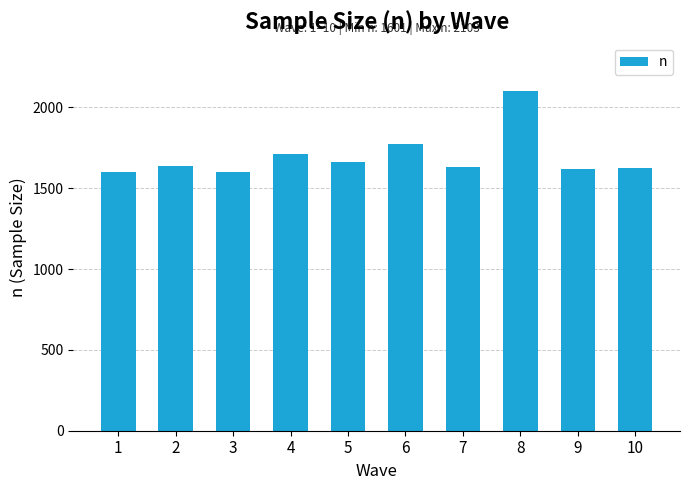

What is the difference between the maximum and minimum values?

502